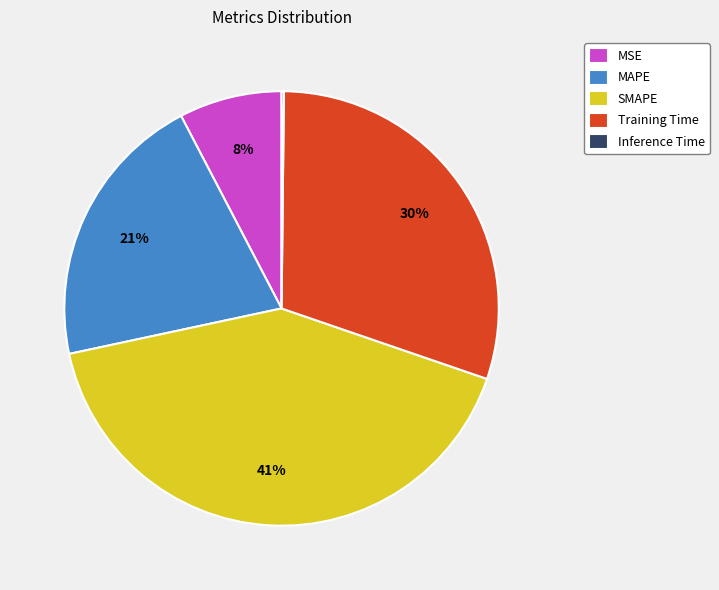

The MAPE slice represents 21% of the pie. True or false?

True